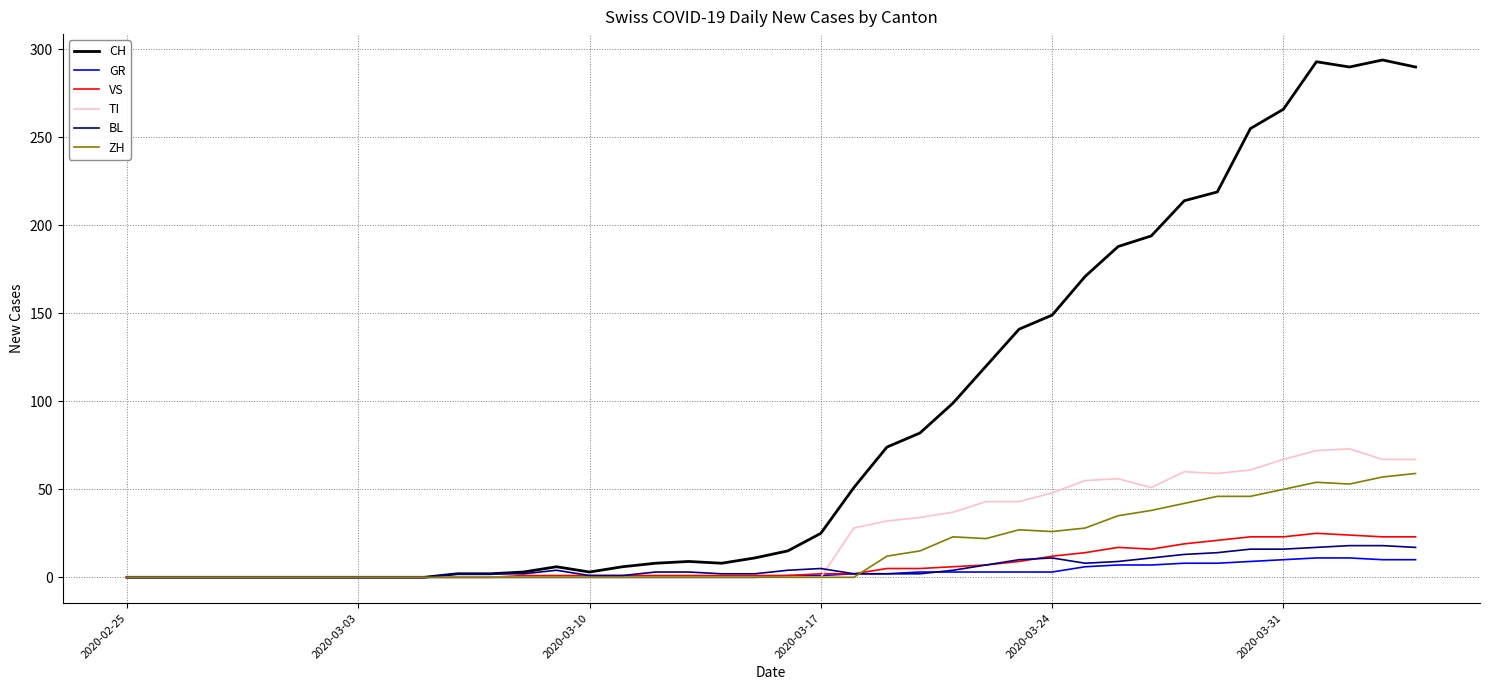

What is the maximum value for VS?

25